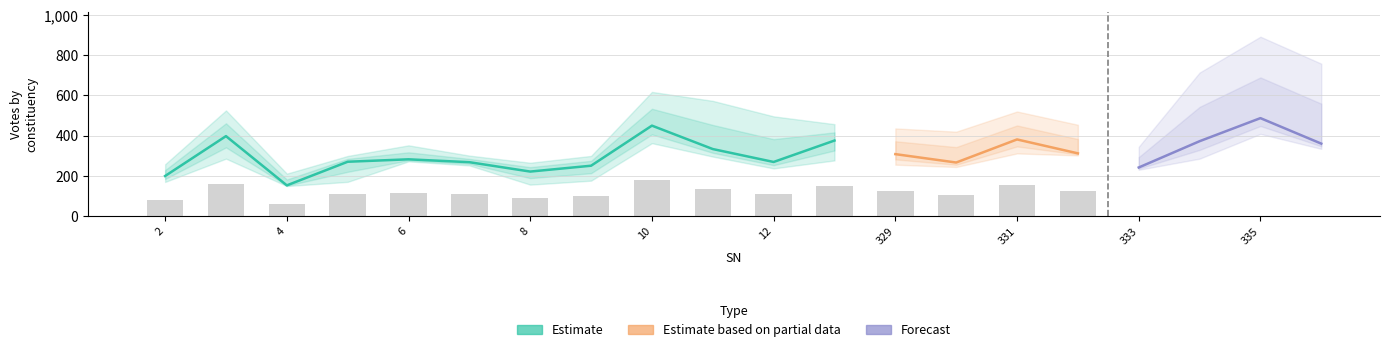

The col_6 series shows 132 at 10. True or false?

False